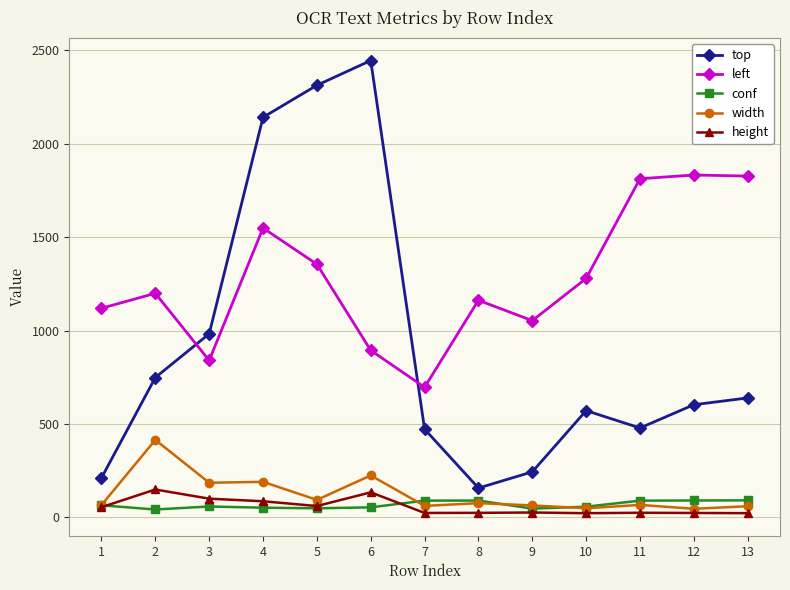

What value does the top series have at 4?

2140.9